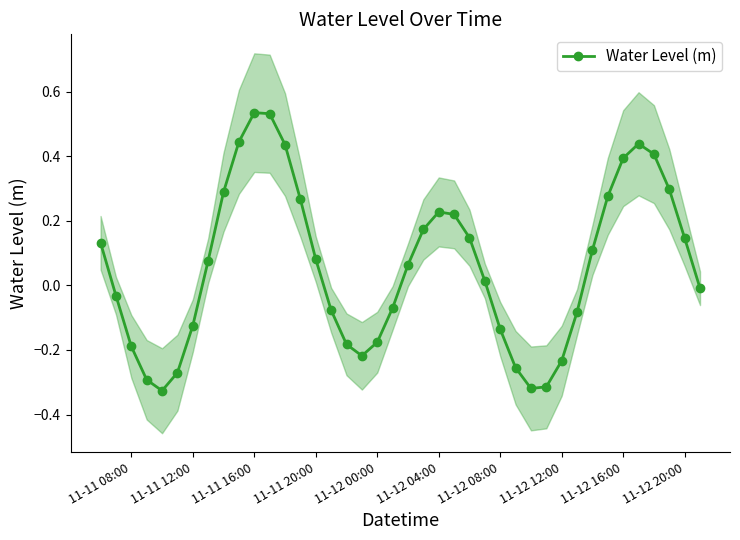

What is the sum of all values?

2.4